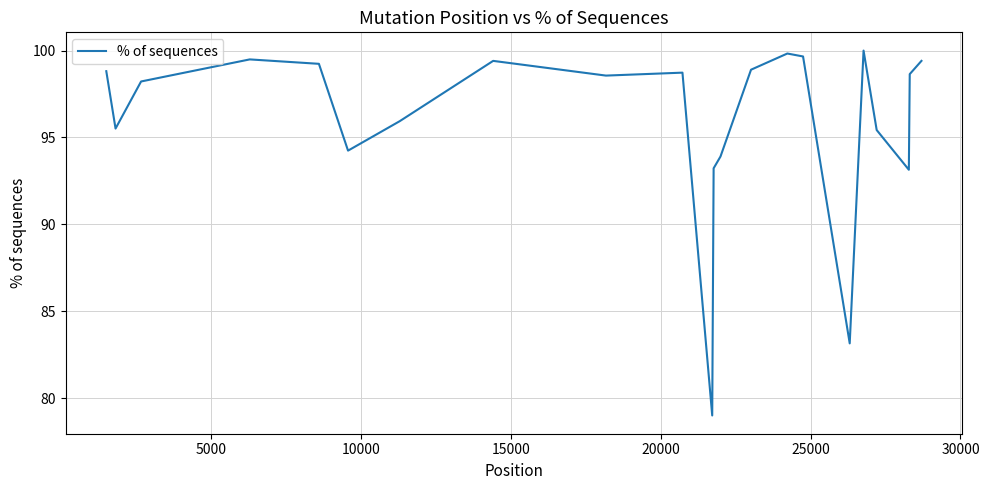

What is the greatest value displayed?

100.0